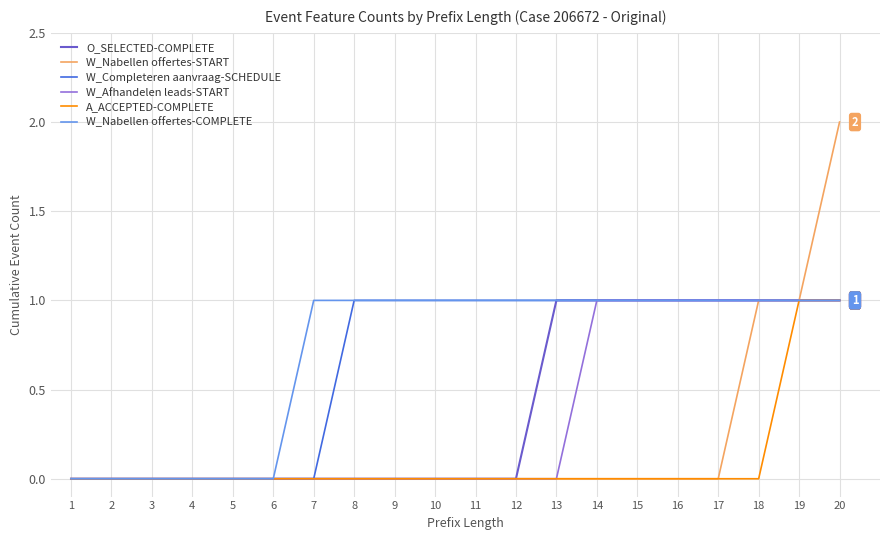

What is the greatest value displayed?

2